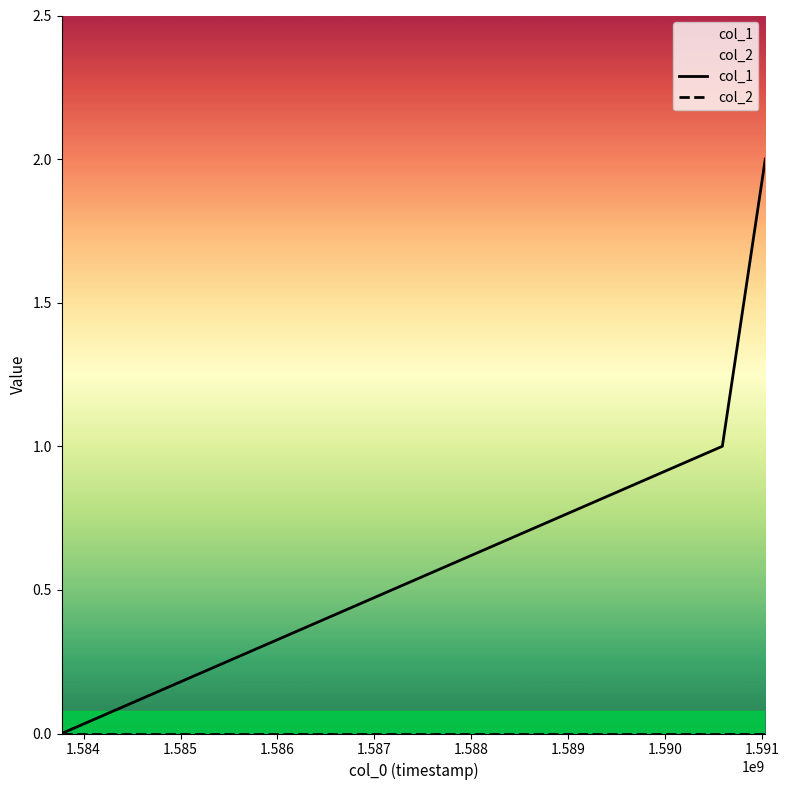

Is it true that col_2 equals 0 at 1.584?

True